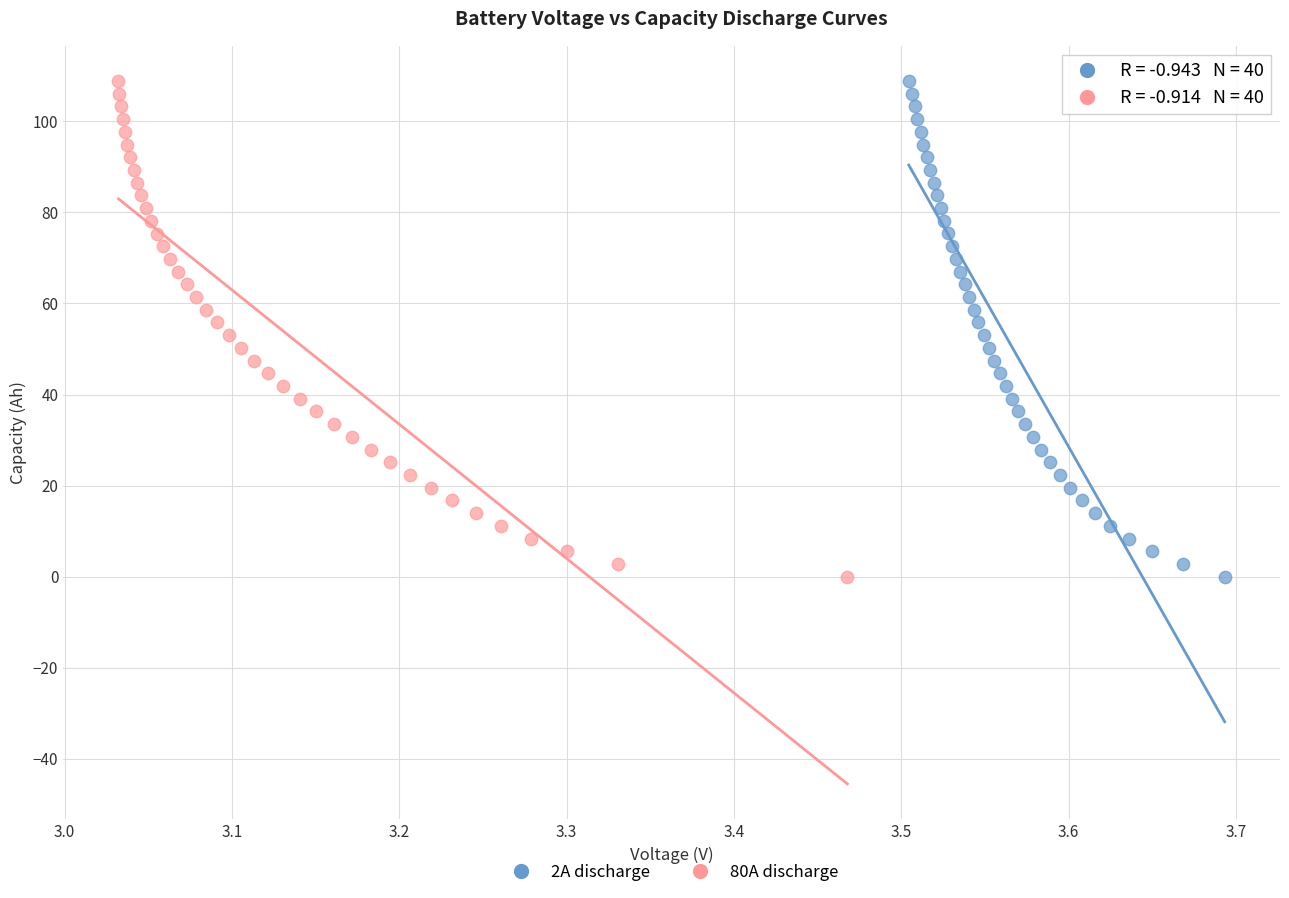

Which series has the largest Y range (max minus min)?

2A discharge